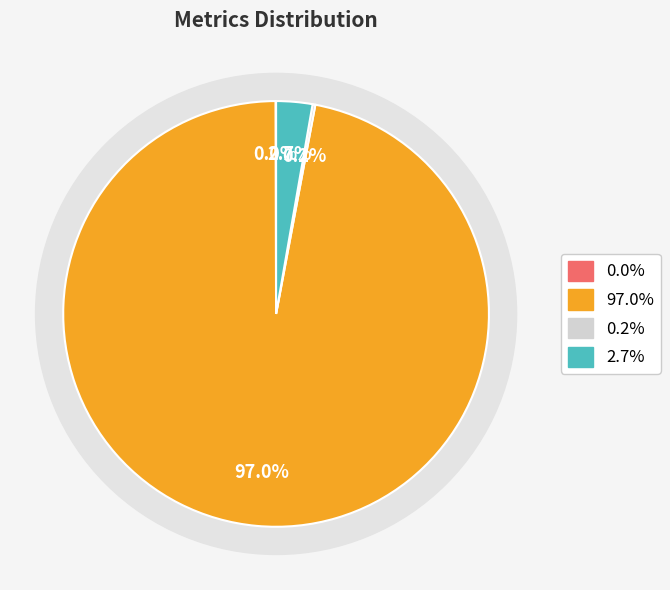

To the nearest percent, what portion does Inference Time represent?

3%